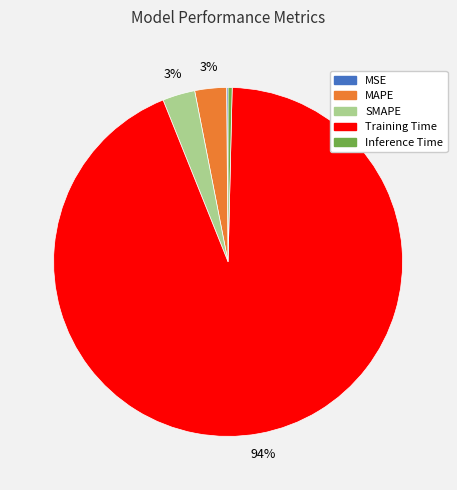

Which slice is the largest?

Training Time